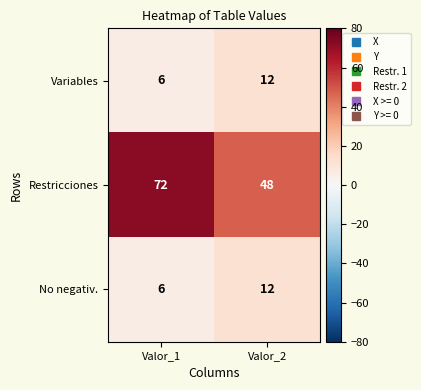

What is the spread (max minus min) of values at Valor_1?

66